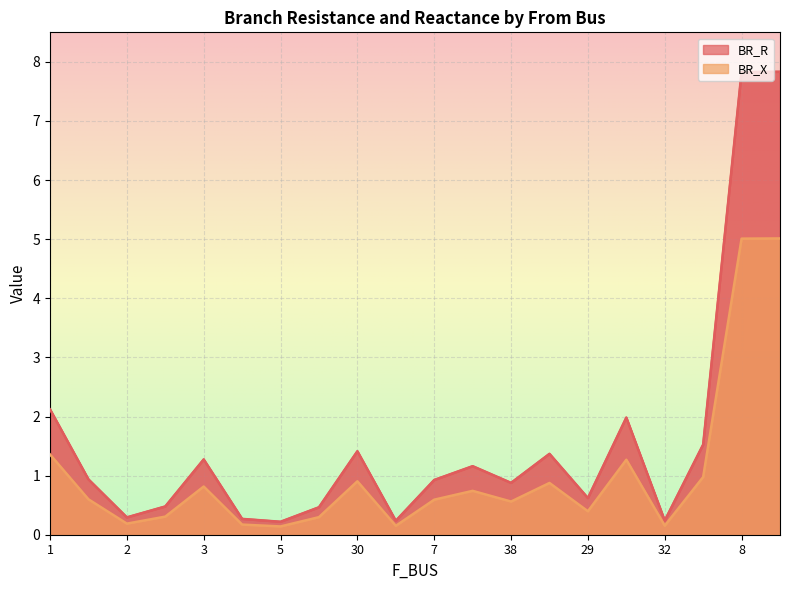

What is the average value of the BR_X series?

1.0